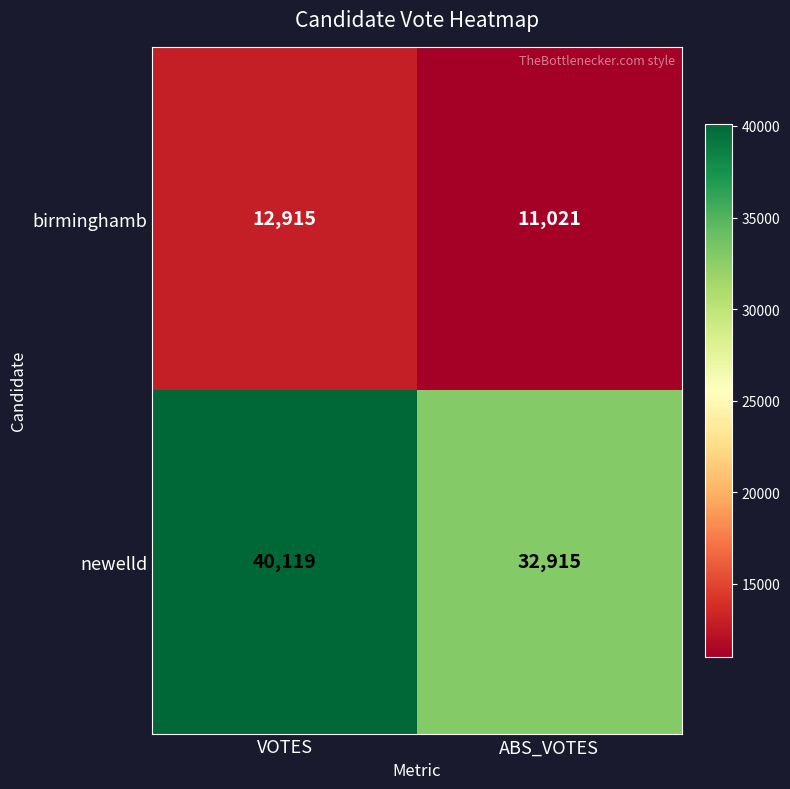

What is the spread (max minus min) of values at ABS_VOTES?

21894